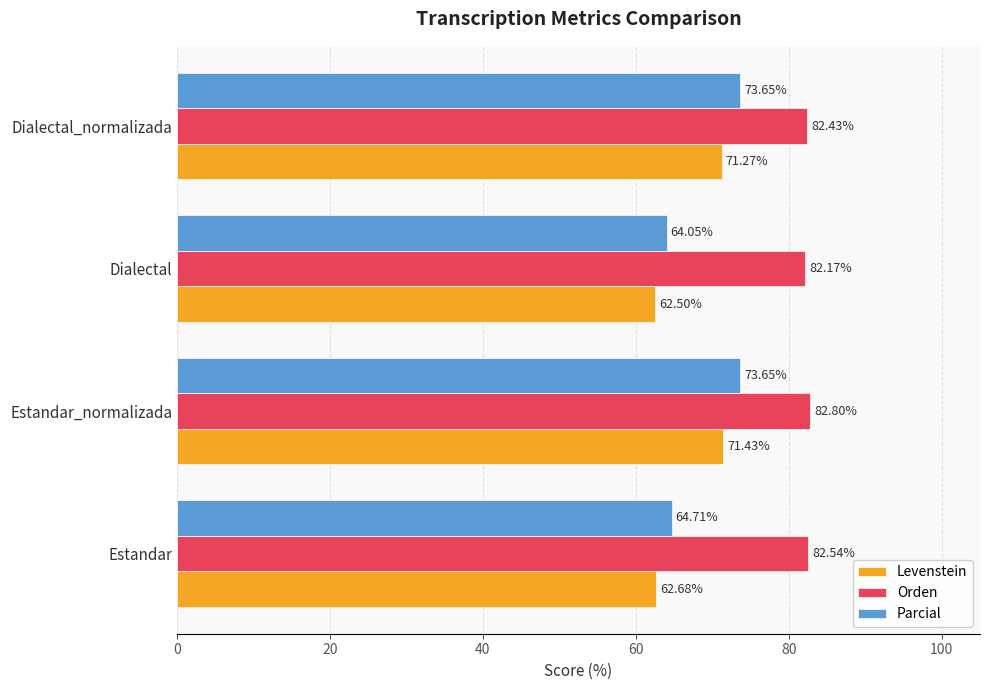

At which label is Parcial closest to 68?

Estandar